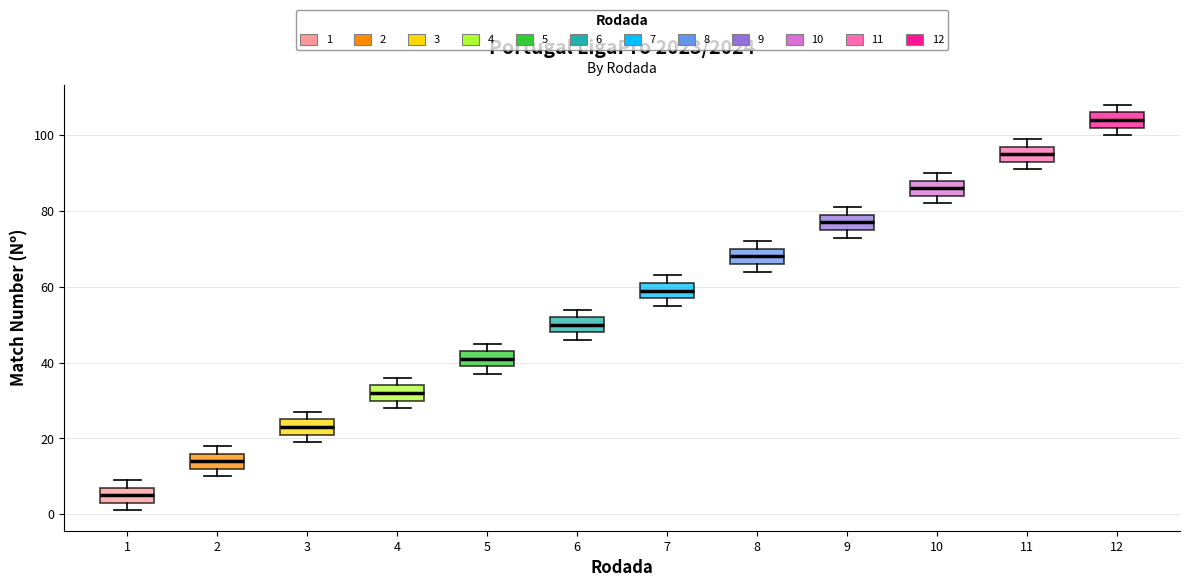

Which box's median line is the lowest?

1